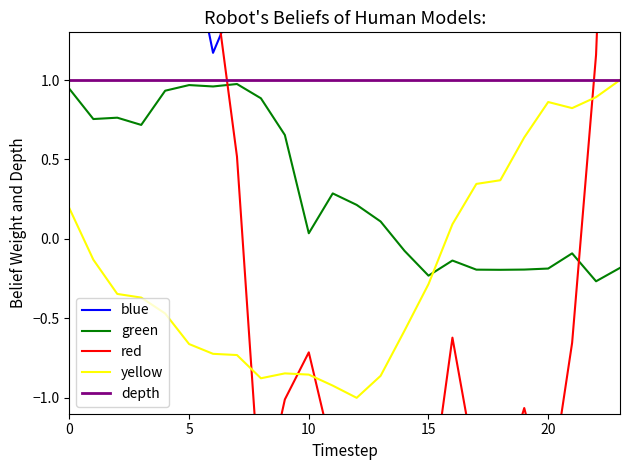

Which has a higher value, 19 or 12?

19